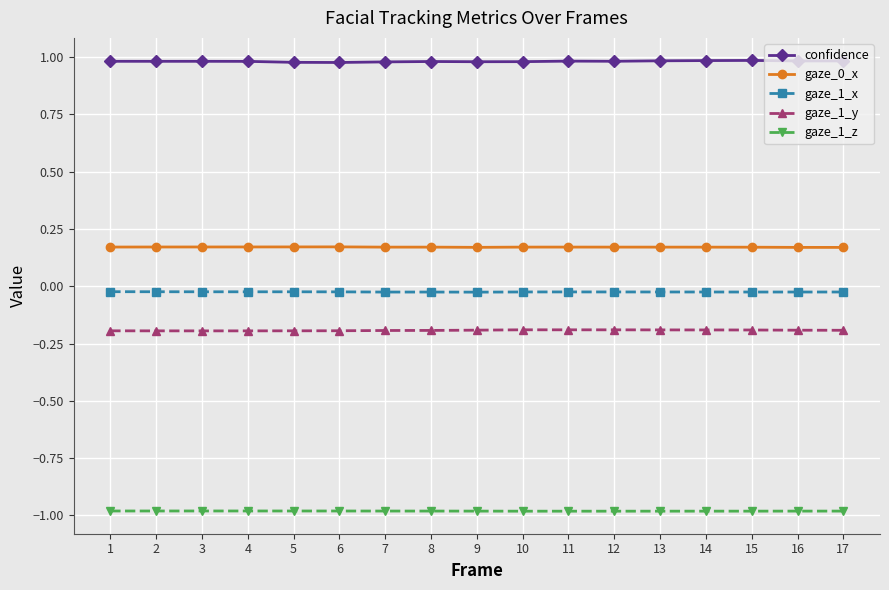

At how many categories does at least one series exceed 0?

17